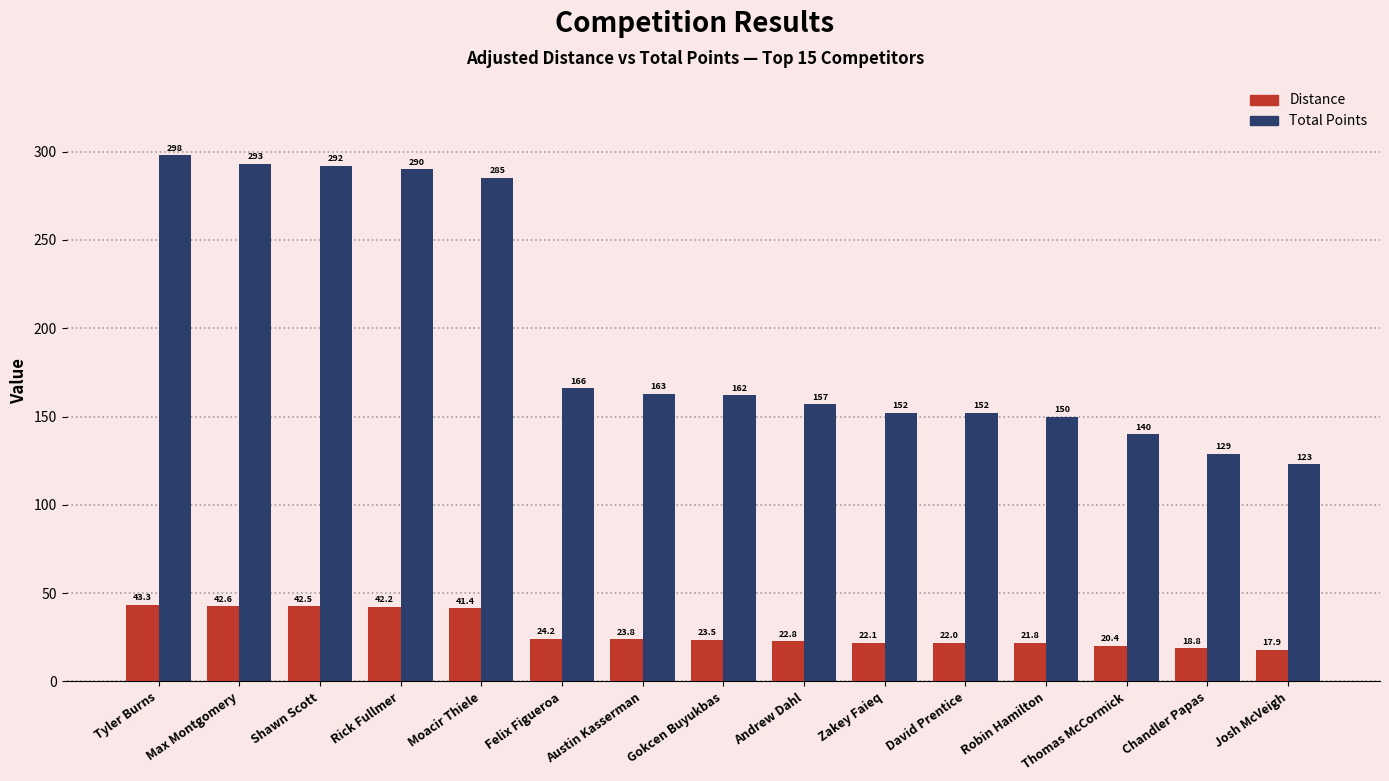

Which series changed the most between Rick Fullmer and Gokcen Buyukbas?

Total Points